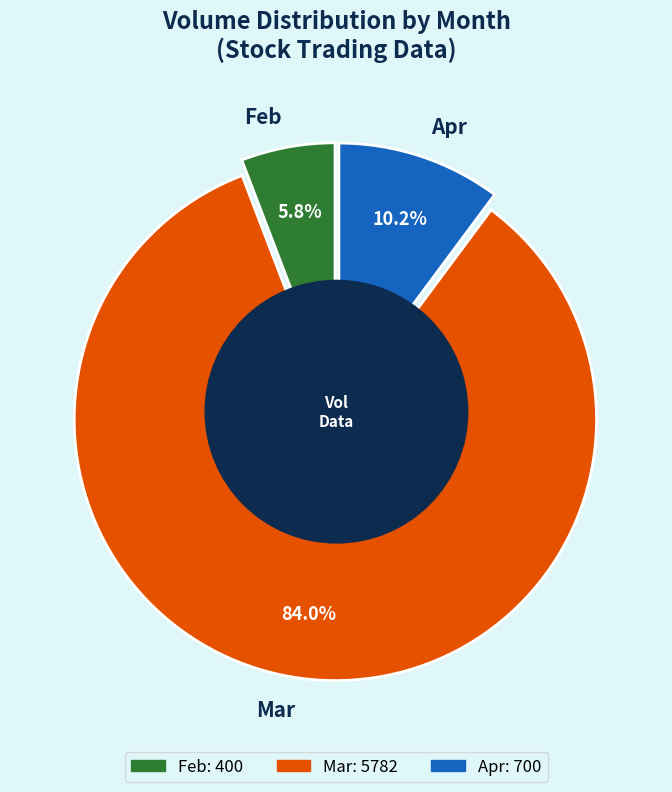

Does any single category account for the majority?

Yes